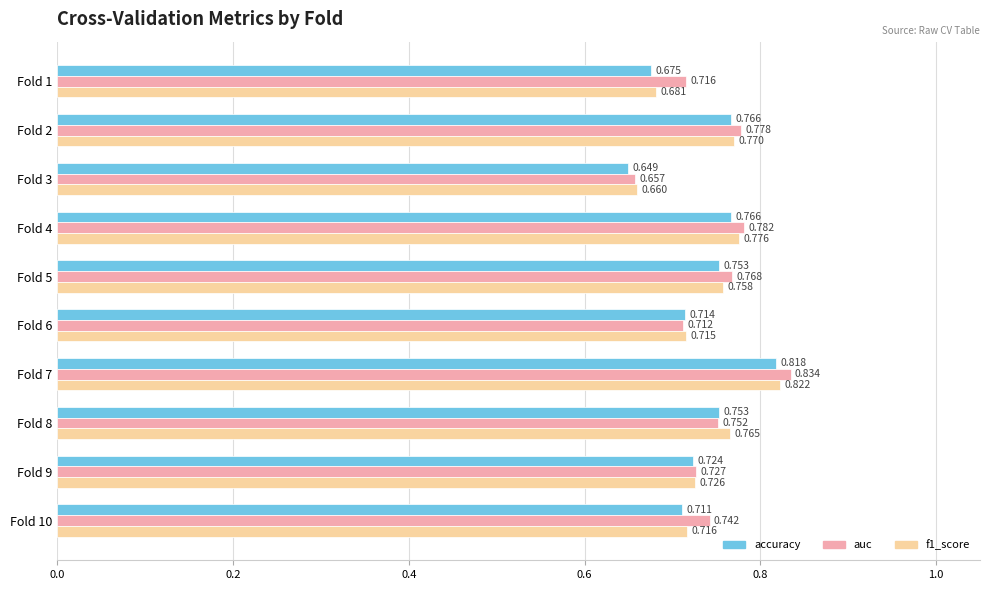

Which series has the largest total across all categories?

auc